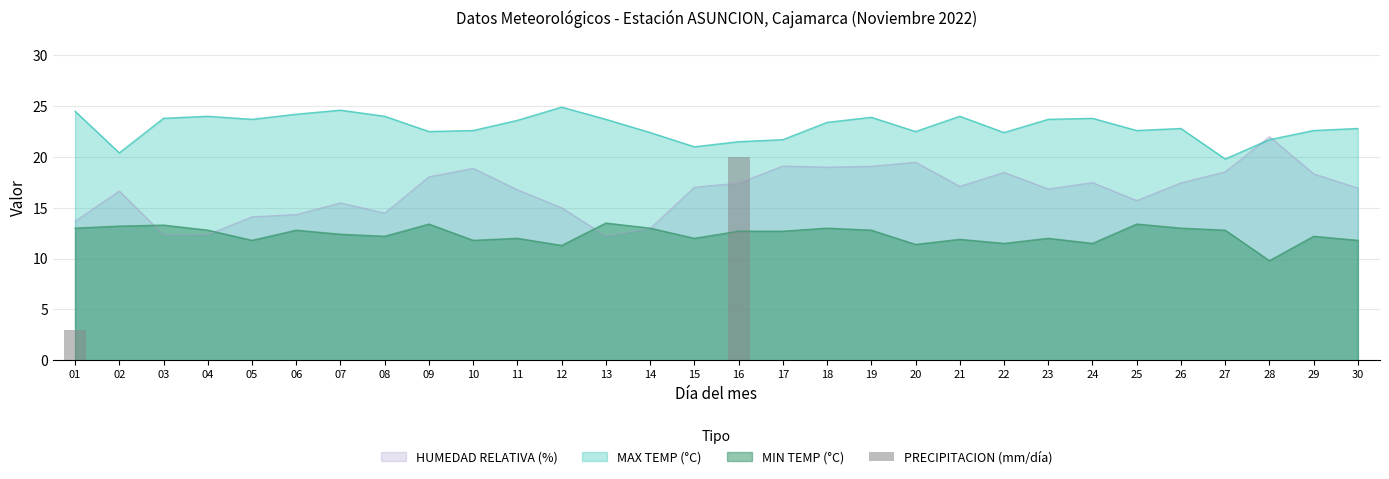

What is the highest value of the HUMEDAD RELATIVA (%) series?

22.0